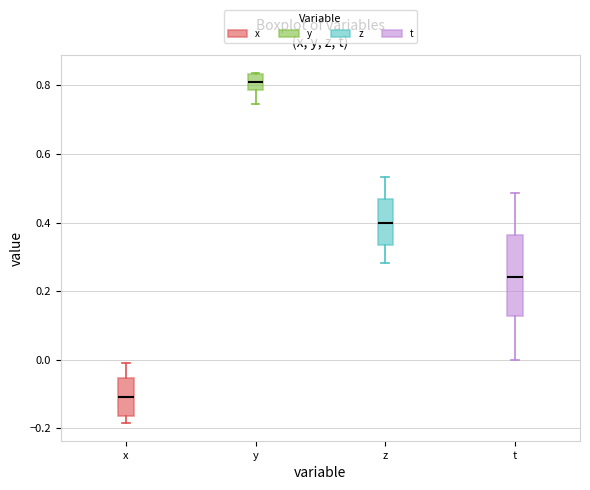

Reading left to right, transcribe this box plot: for each box, give where its median line is, the range the box spans, and where its two whiskers end, as read against the y-axis. The values are not printed on the chart, so give them approximately, as read against the axis.

x: median -0.10, box -0.16 to -0.06, whiskers -0.18 to -0.02
y: median 0.82, box 0.78 to 0.84, whiskers 0.74 to 0.84
z: median 0.40, box 0.34 to 0.46, whiskers 0.28 to 0.54
t: median 0.24, box 0.12 to 0.36, whiskers 0.00 to 0.48